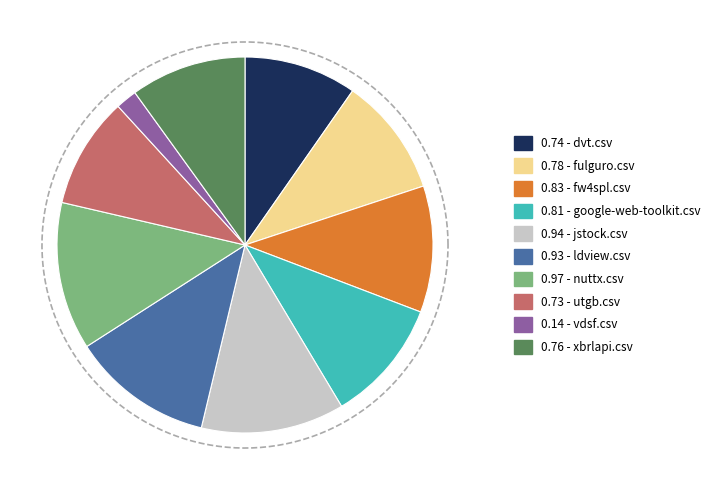

Does dvt.csv represent more than half of the total?

No